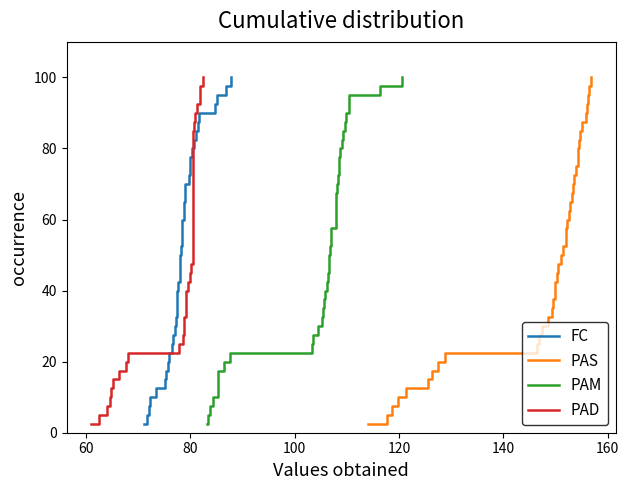

What is the minimum value for FC?

2.5